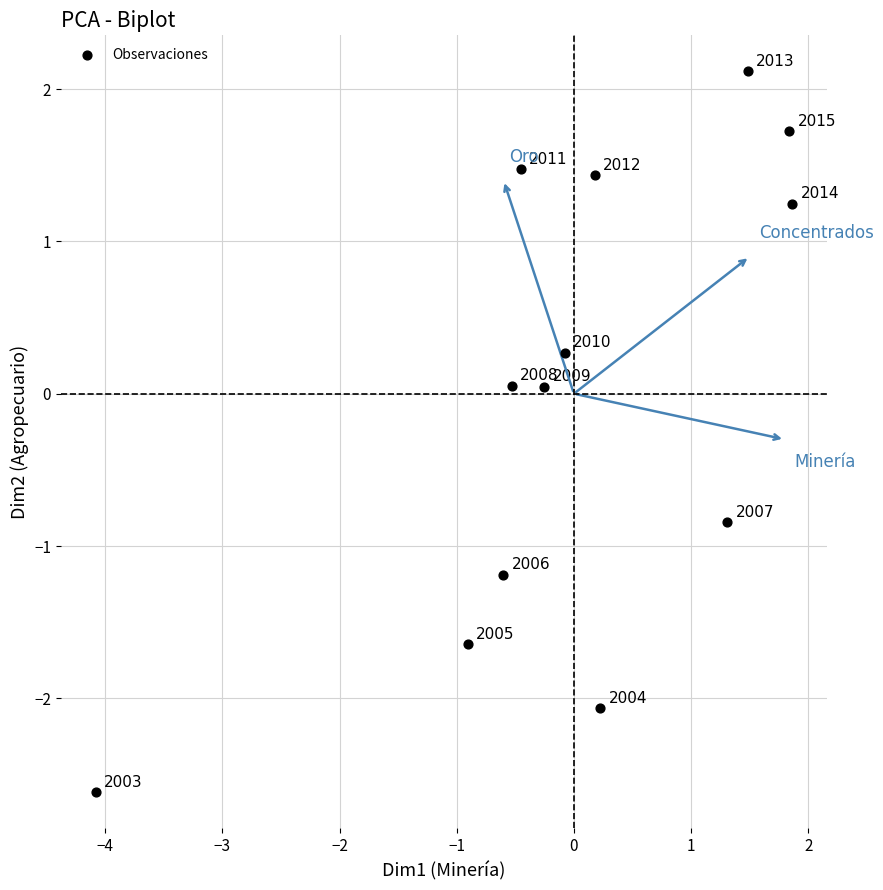

What is the range of Y values (max minus min)?

4.7